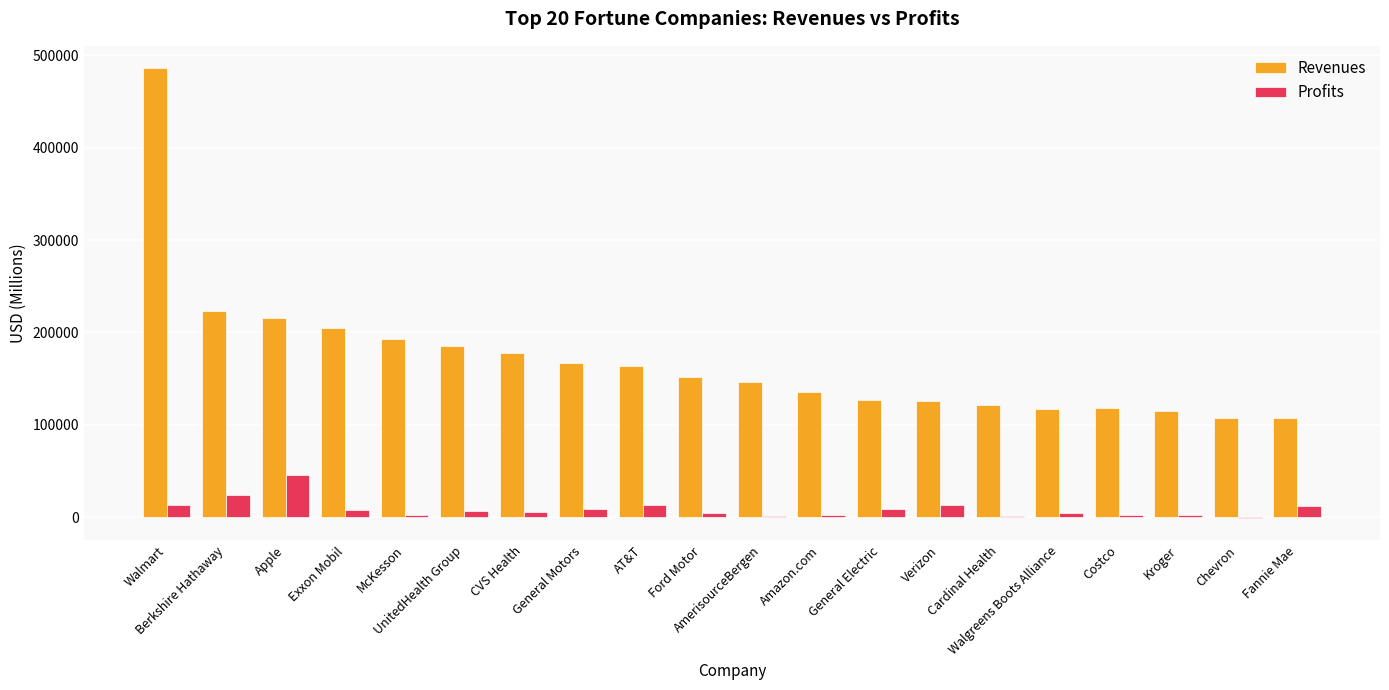

What is the sum of all Profits values?

180332.9